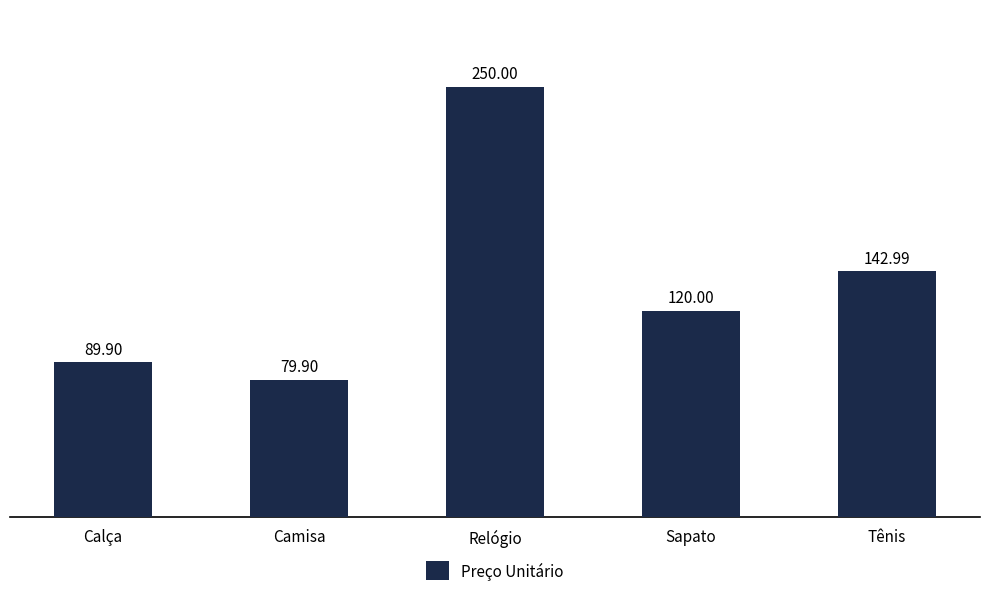

Count the number of categories in the chart.

5